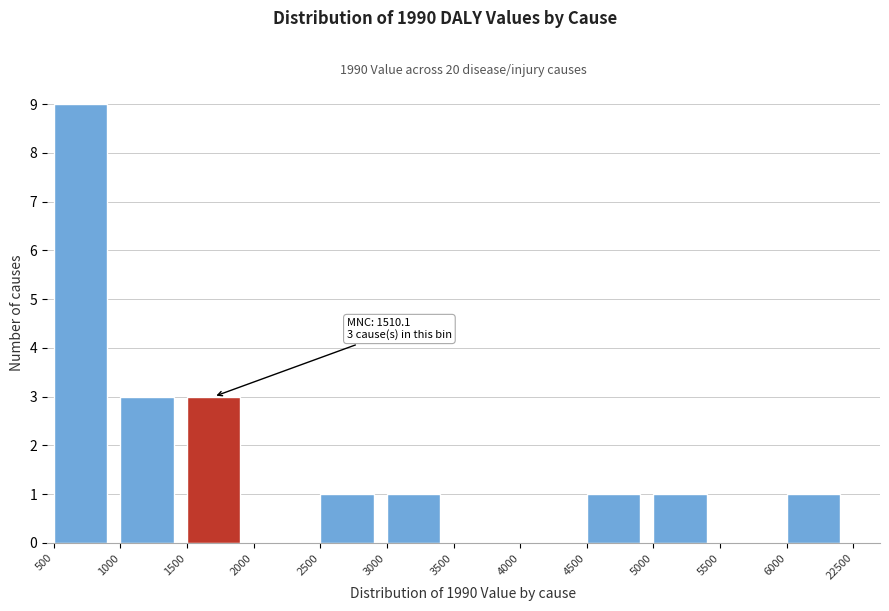

Reading left to right, list all the values displayed in this chart.

500=9	1000=3	1500=3	2000=0	2500=1	3000=1	3500=0	4000=0	4500=1	5000=1	5500=0	6000=1